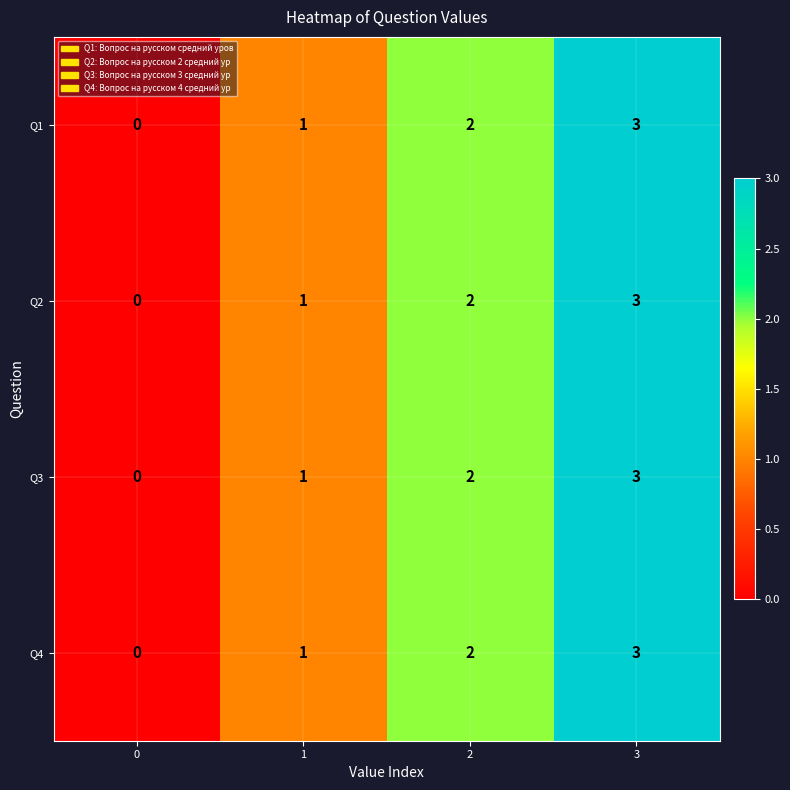

Is it true that Q3 equals 1 at 1?

True